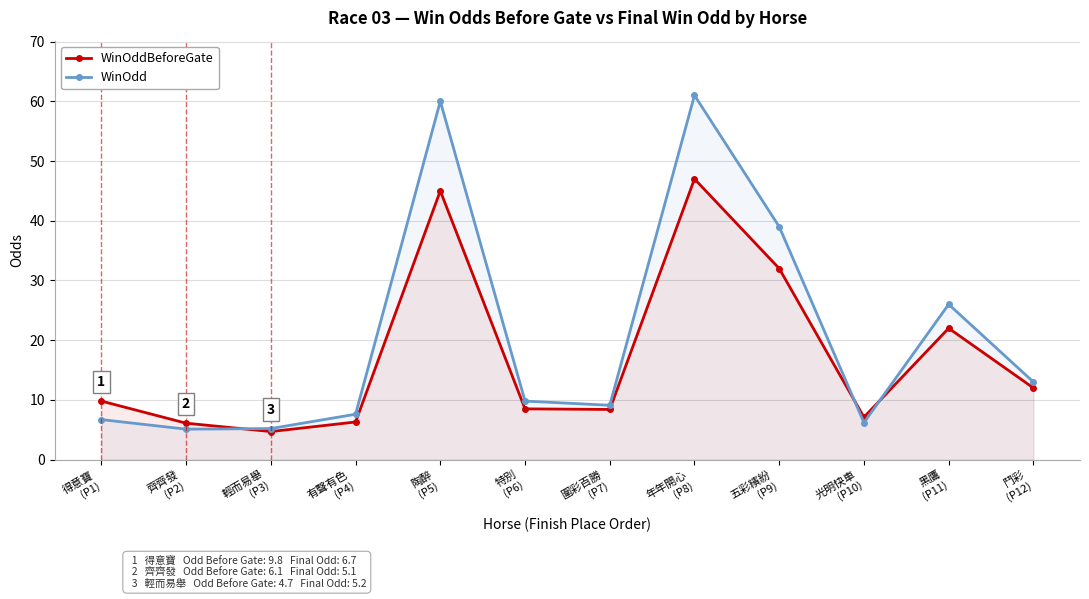

How many lines are shown in the chart?

2